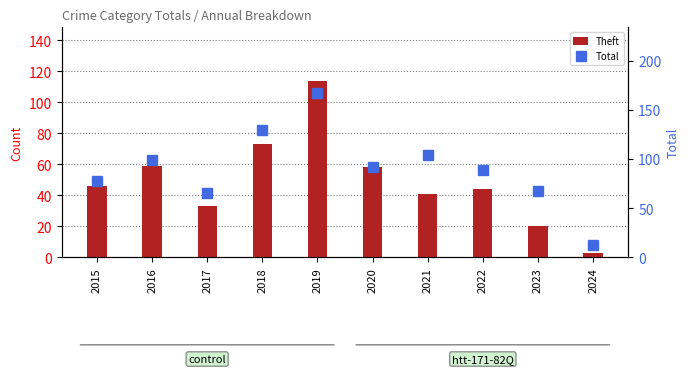

What is the highest value of the Total series?

167